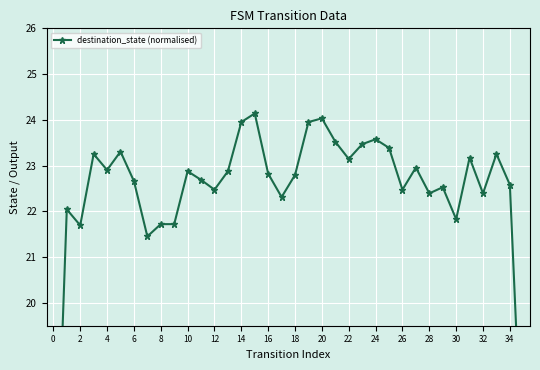

Reading left to right, transcribe all the data shown in this chart.

13.8	22.0	21.7	23.3	22.9	23.3	22.7	21.5	21.7	21.7	22.9	22.7	22.5	22.9	24.0	24.1	22.8	22.3	22.8	24.0	24.0	23.5	23.1	23.5	23.6	23.4	22.5	23.0	22.4	22.5	21.8	23.2	22.4	23.3	22.6	15.9